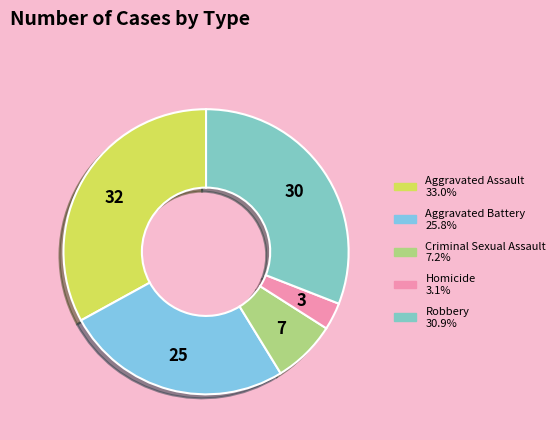

Combined, do Aggravated Battery and Robbery account for over 50%?

Yes